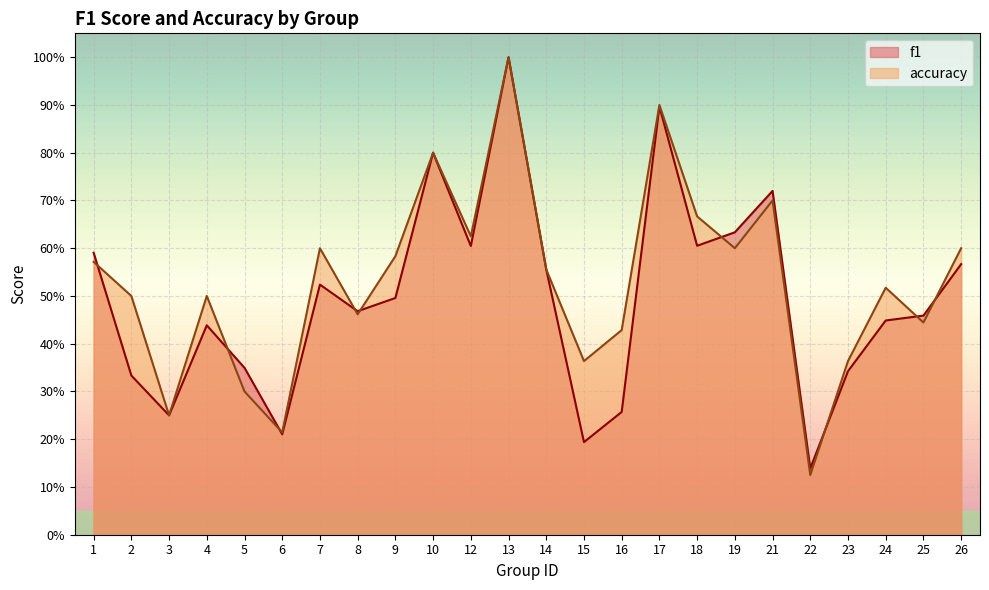

Rank the series by their average value, from lowest to highest.

f1, accuracy